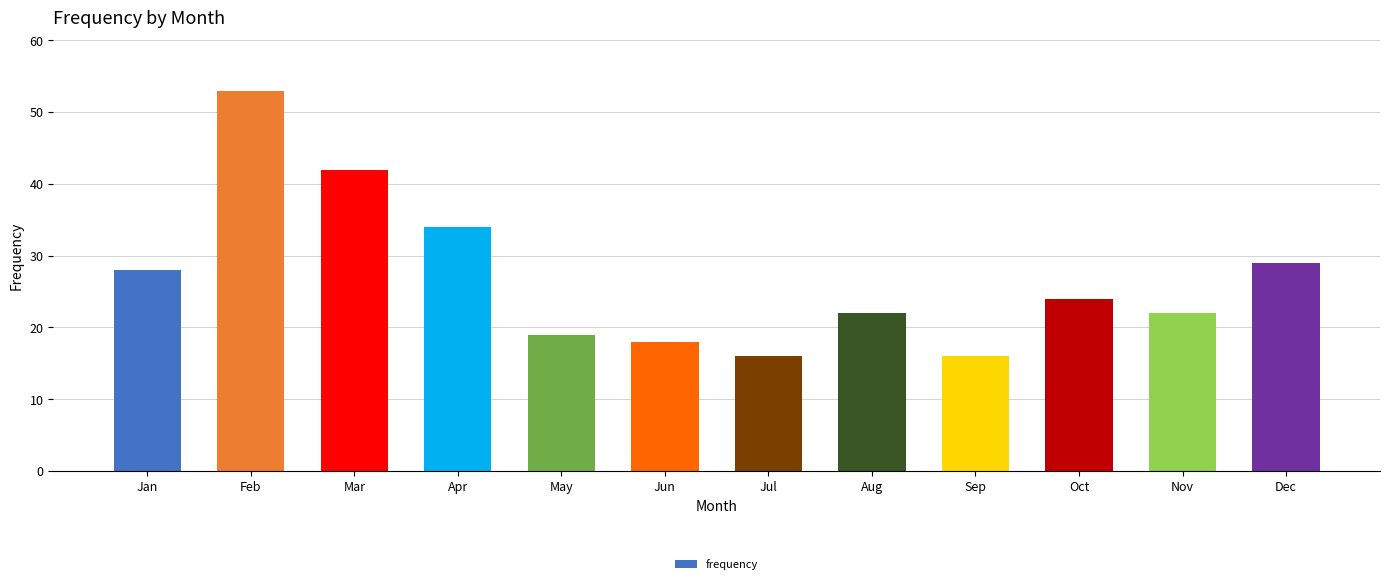

Approximately how many times larger is the value at Aug compared to May?

1.2